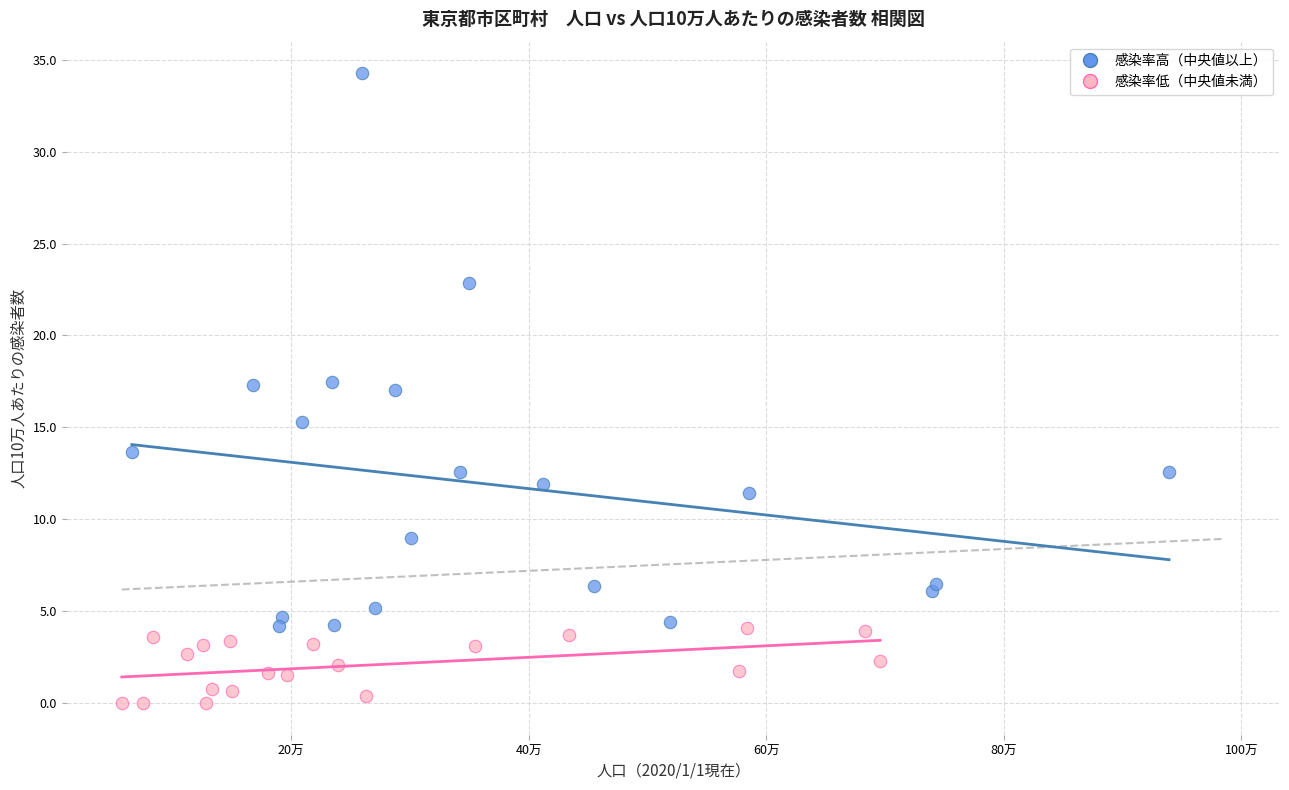

Which series reaches the minimum Y coordinate?

感染率低（中央値未満）